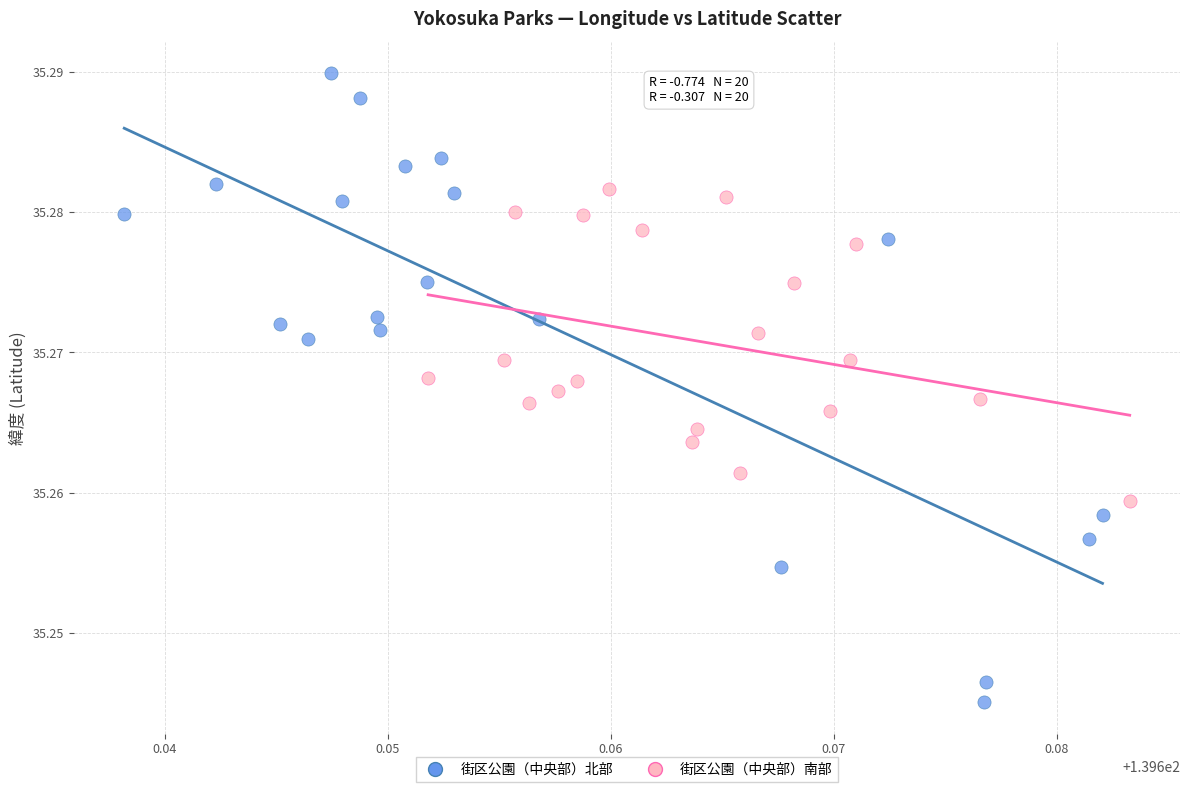

What are all the series names shown in the legend?

街区公園（中央部）北部, 街区公園（中央部）南部